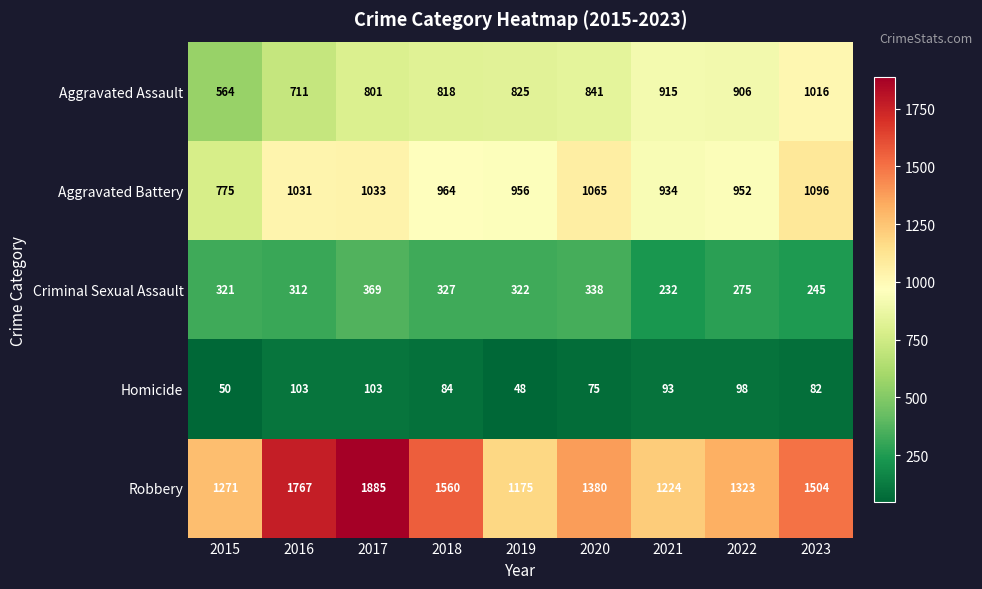

True or false: Homicide has a value of 59 at 2017.

False